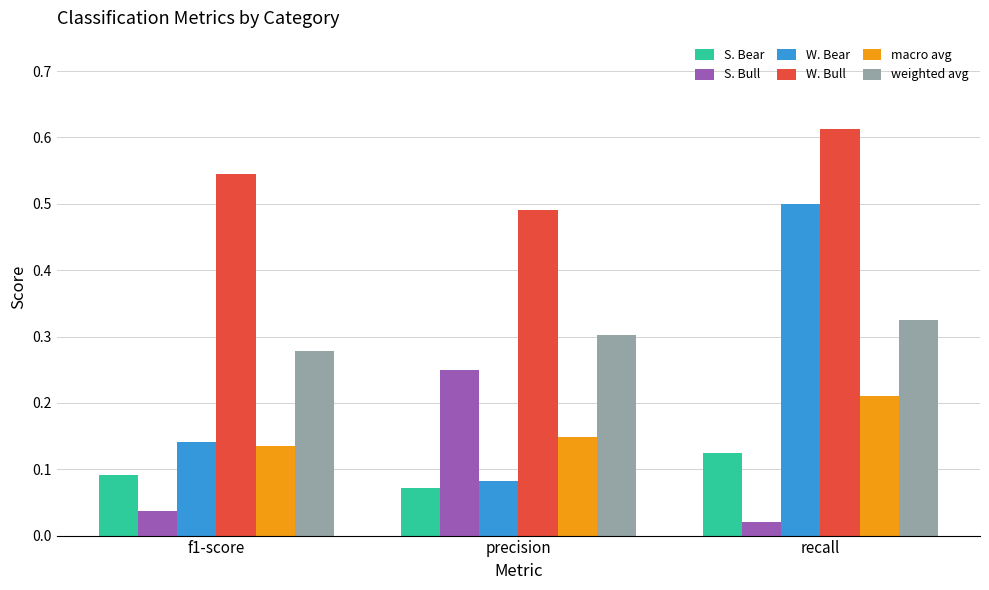

Count the W. Bear values in the range 0 to 1.

3